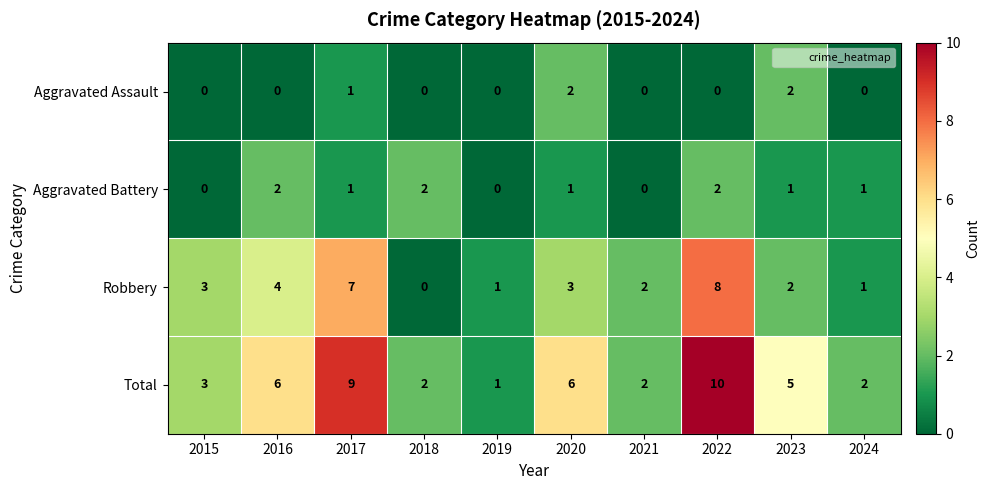

The Aggravated Battery series shows 1 at 2022. True or false?

False